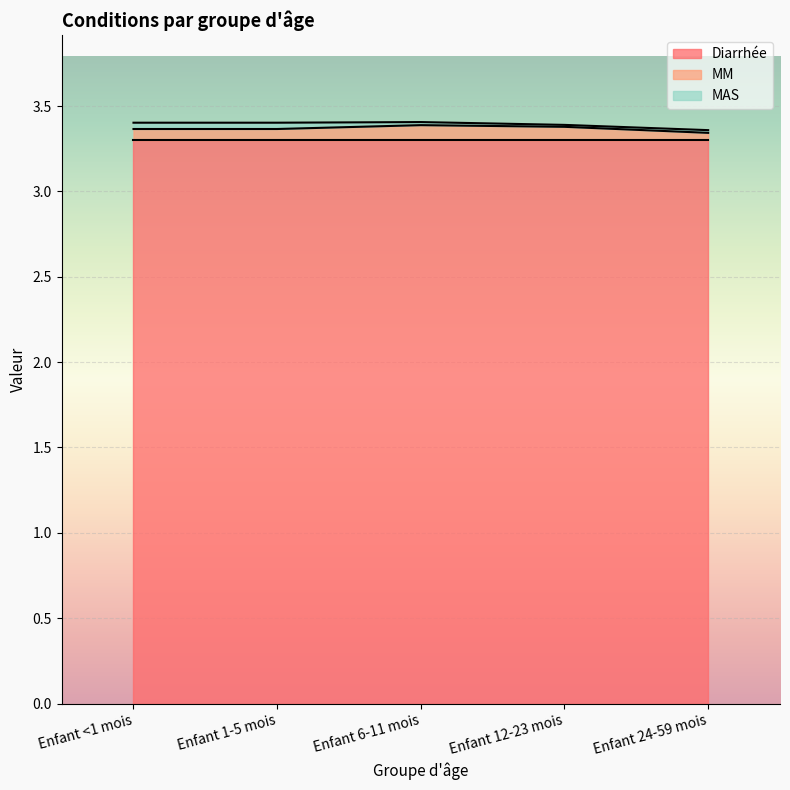

True or false: MAS has more than 0 interior local peaks.

False